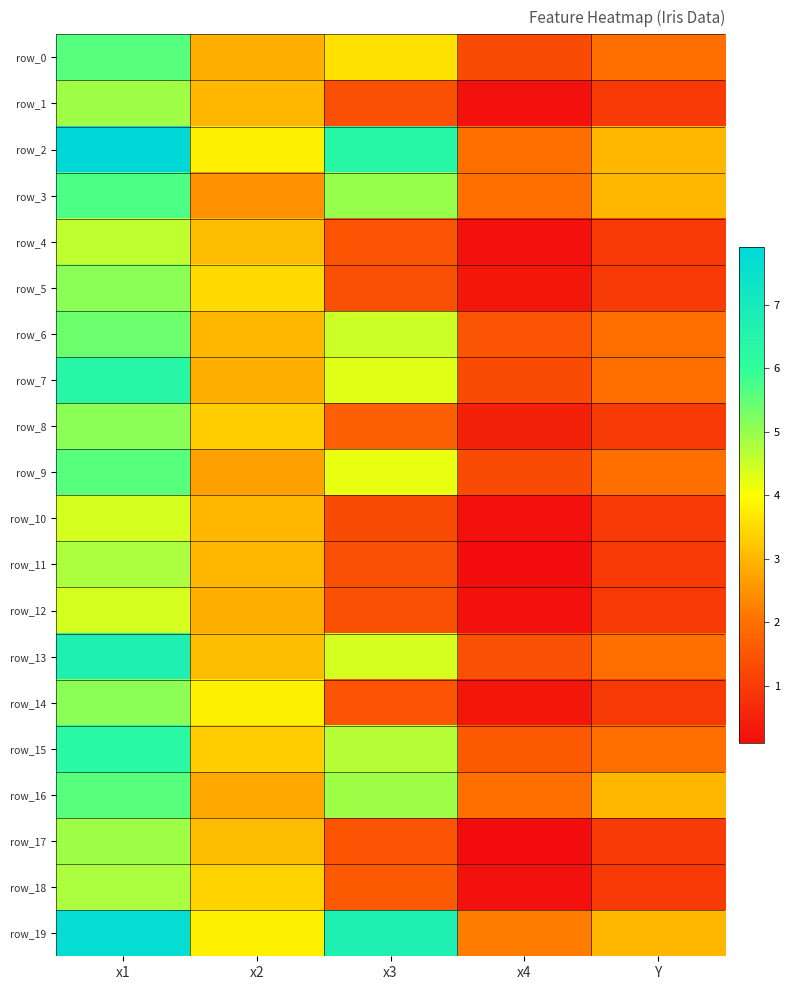

What is the sum of the row_19 values at x1 and x2?

11.5